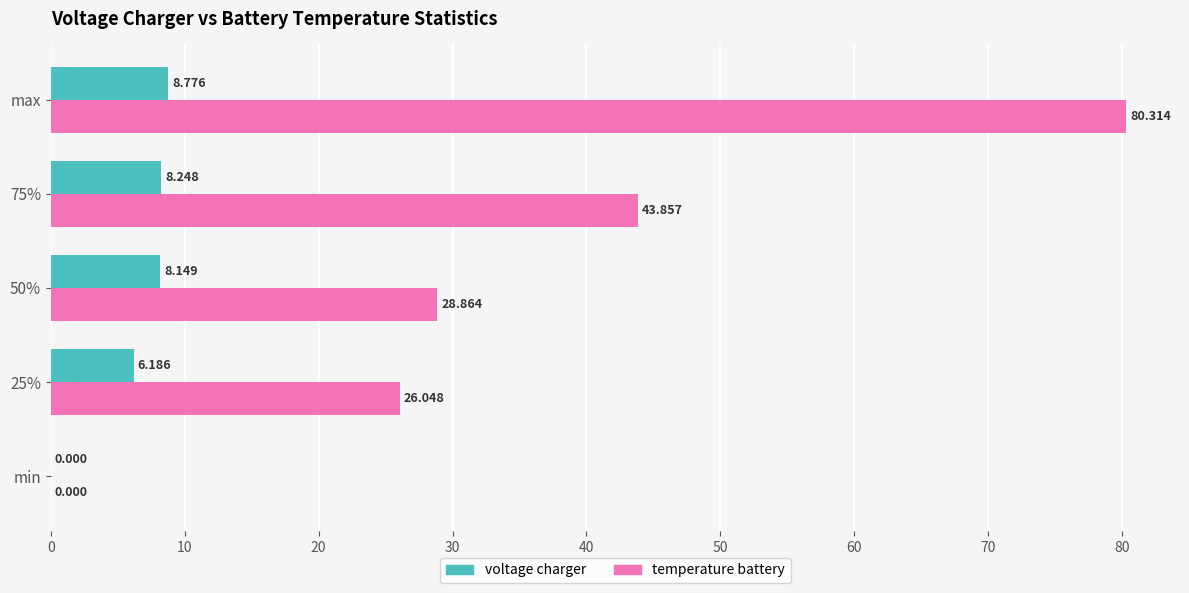

At which category does the chart reach its peak across all series?

max